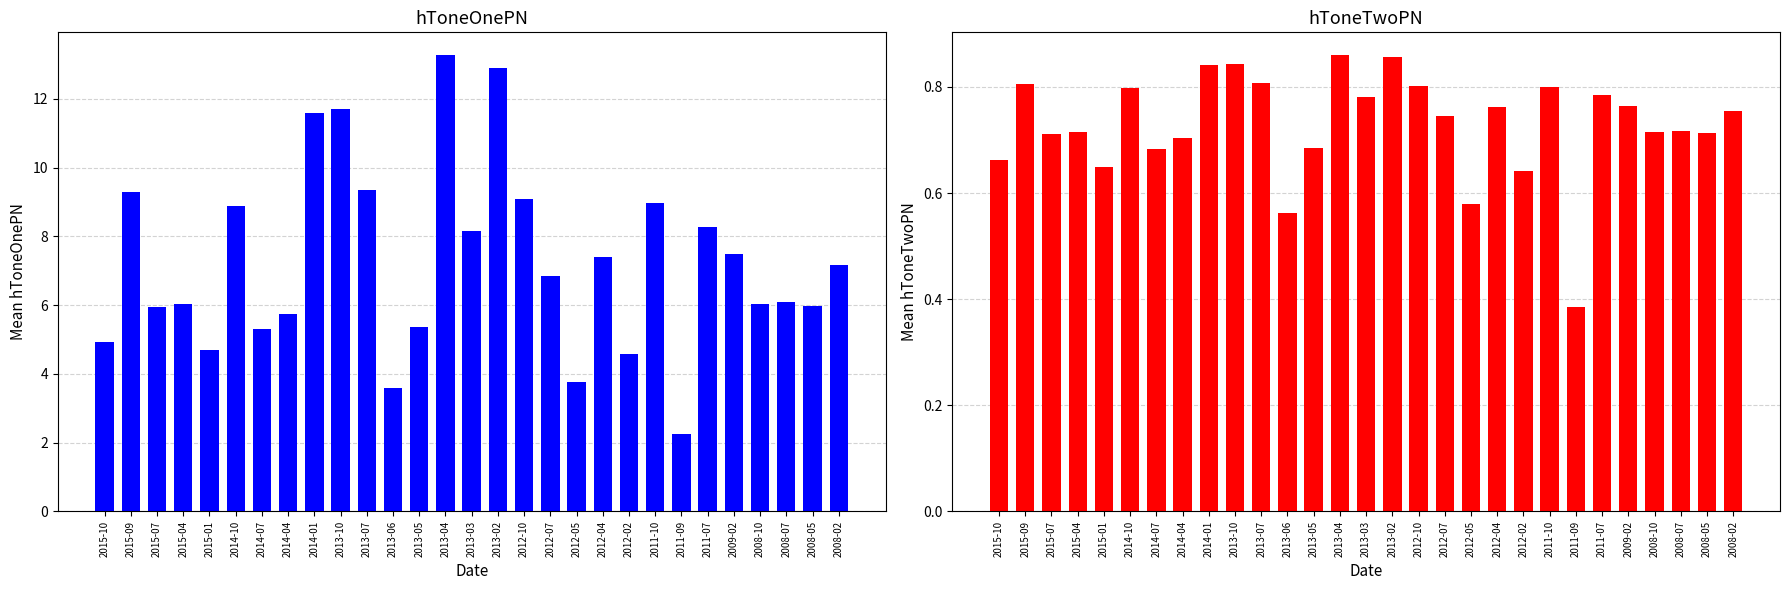

Are the bars horizontal?

No